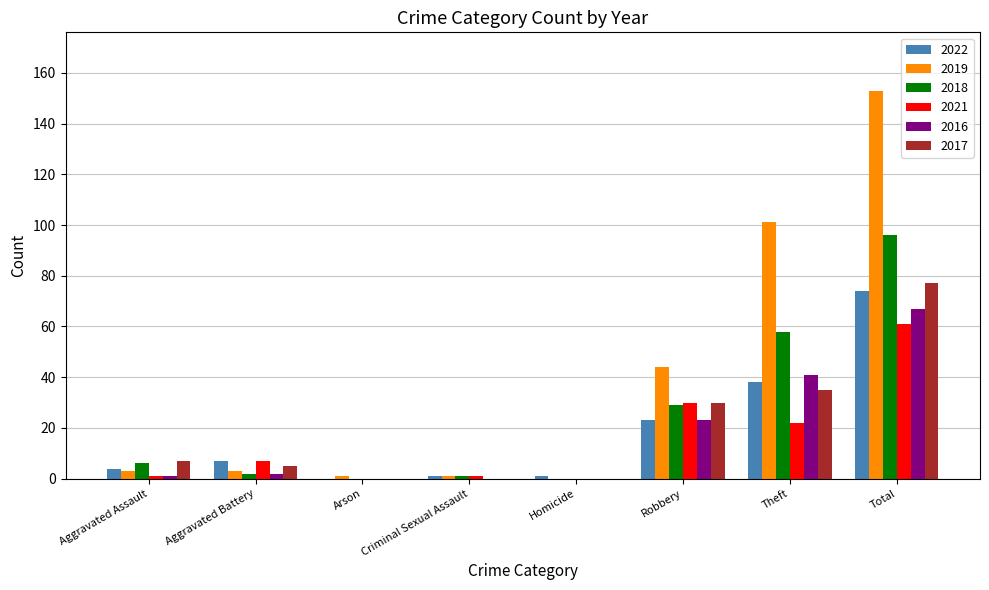

True or false: 2022 has a value of 32 at Arson.

False